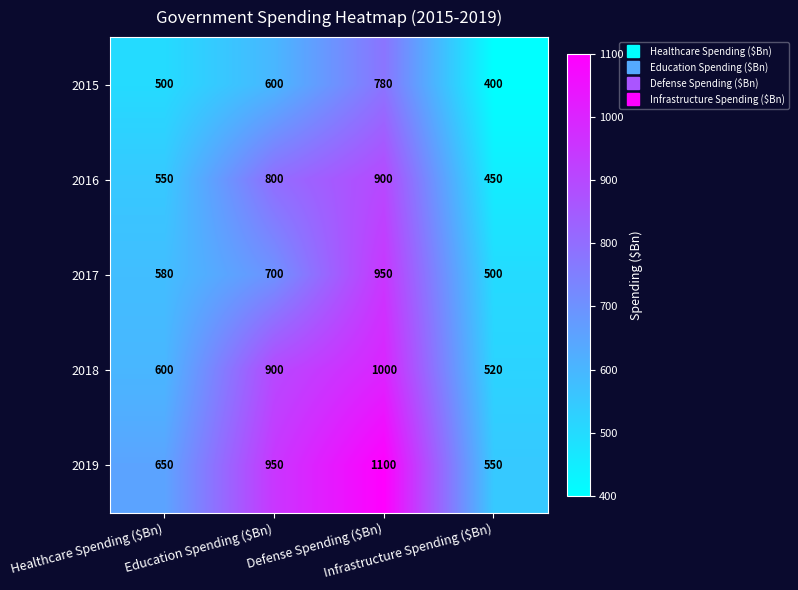

Count the 2018 values in the range 600 to 1000.

3